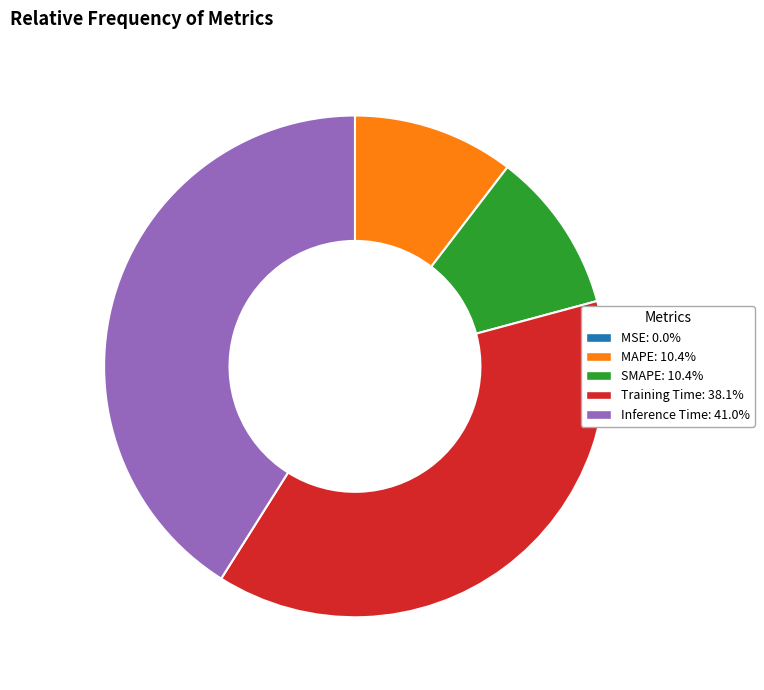

Is the sum of Inference Time and MAPE greater than half?

Yes